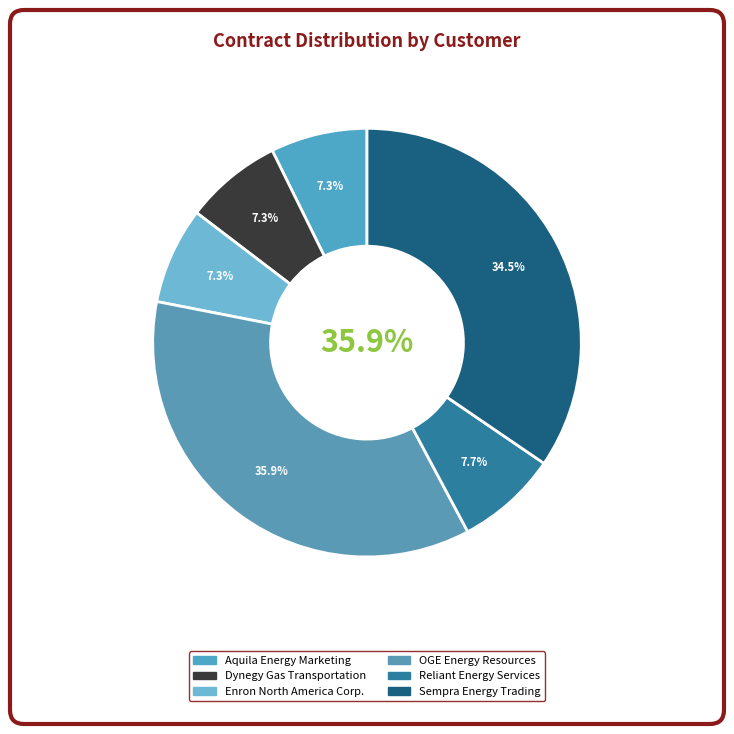

Which category has the smallest portion of the pie?

Aquila Energy Marketing